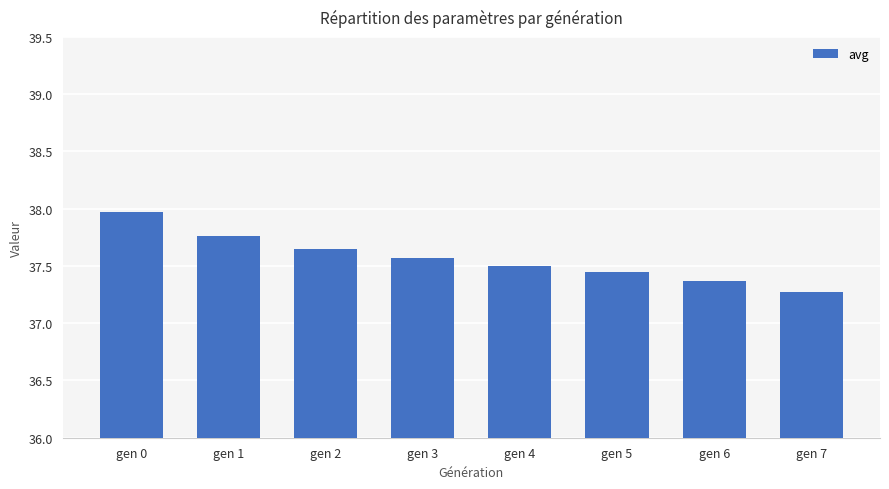

List the labels in order of value, largest first.

gen 0, gen 1, gen 2, gen 3, gen 4, gen 5, gen 6, gen 7